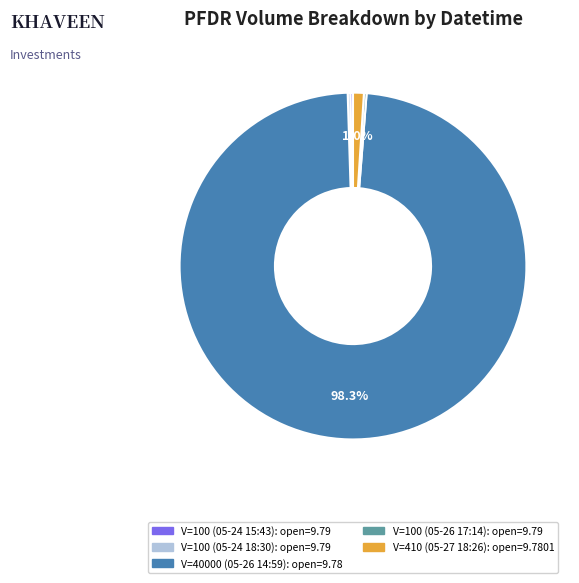

Does any single category account for the majority?

Yes